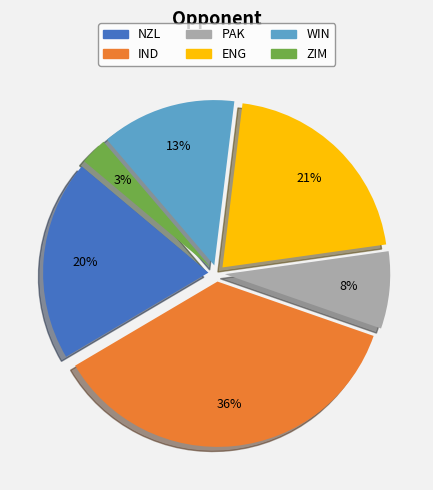

The ZIM slice represents 3% of the pie. True or false?

True